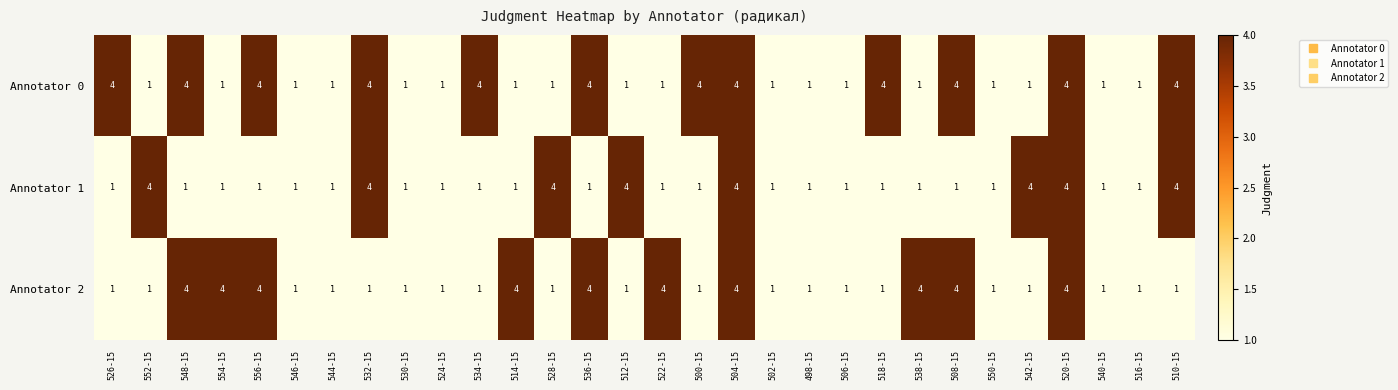

What is the highest value of the Annotator 0 series?

4